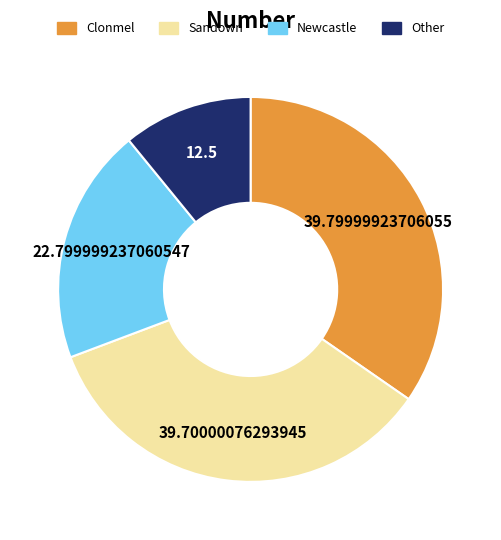

Is it true that Clonmel is 59% of the pie?

False